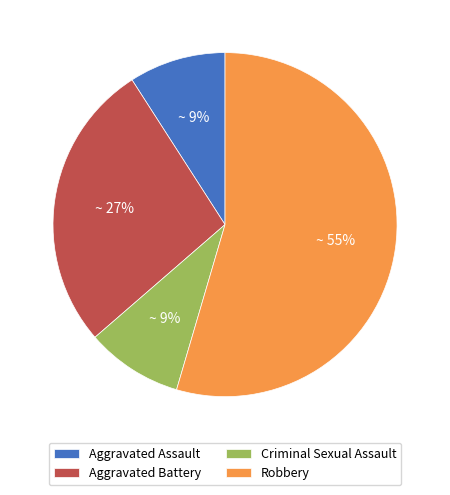

Is it true that Criminal Sexual Assault is 22% of the pie?

False